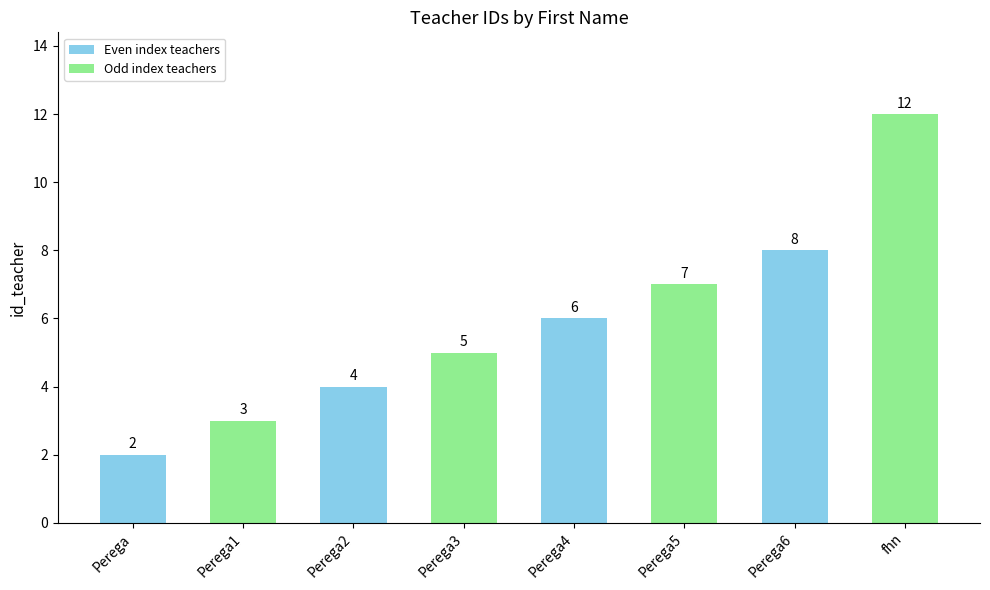

At which label is the value closest to 7?

Perega5